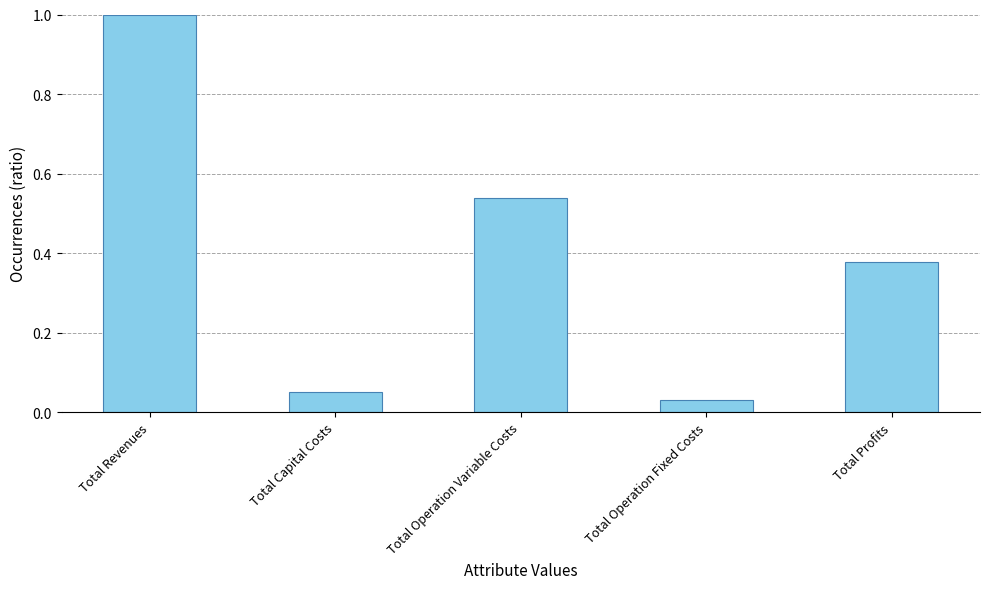

What is the change in value from Total Operation Fixed Costs to Total Profits?

+0.3